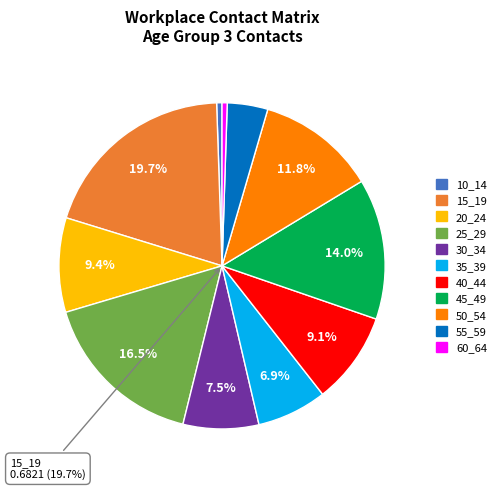

What is the smallest slice in the pie chart?

60_64